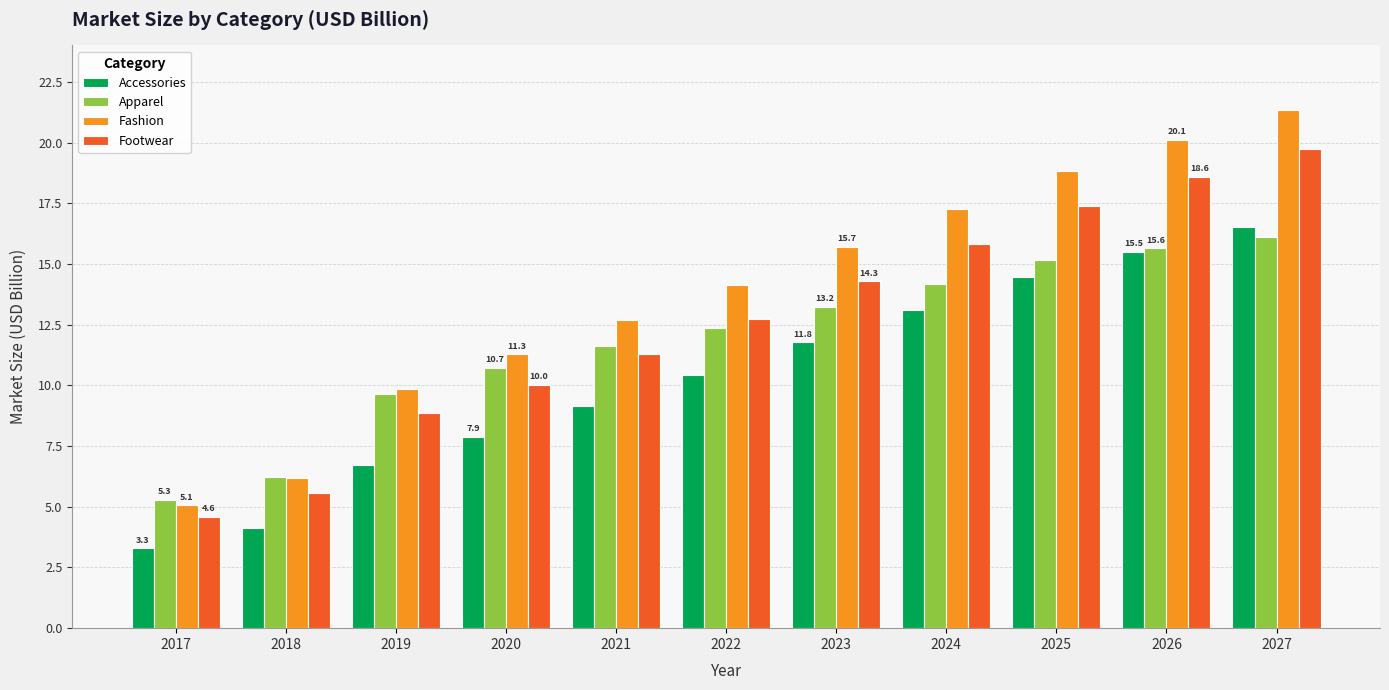

The value of Accessories at 2019 is 2.2. True or false?

False